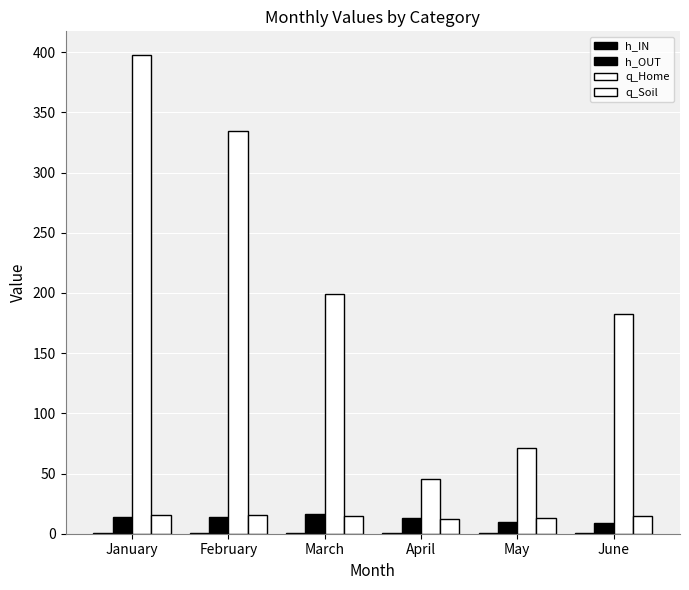

Reading left to right, list all the values displayed in this chart.

h_IN: January=0.3	February=0.3	March=0.2	April=0.2	May=0.2	June=0.2
h_OUT: January=13.6	February=13.5	March=16.0	April=12.8	May=9.5	June=9.2
q_Home: January=397.4	February=334.8	March=198.9	April=45.4	May=71.1	June=182.4
q_Soil: January=15.7	February=15.5	March=14.7	April=12.6	May=13.2	June=14.5